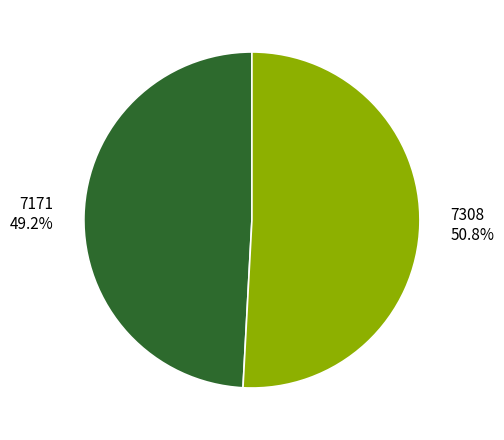

Count the number of slices in the pie.

2